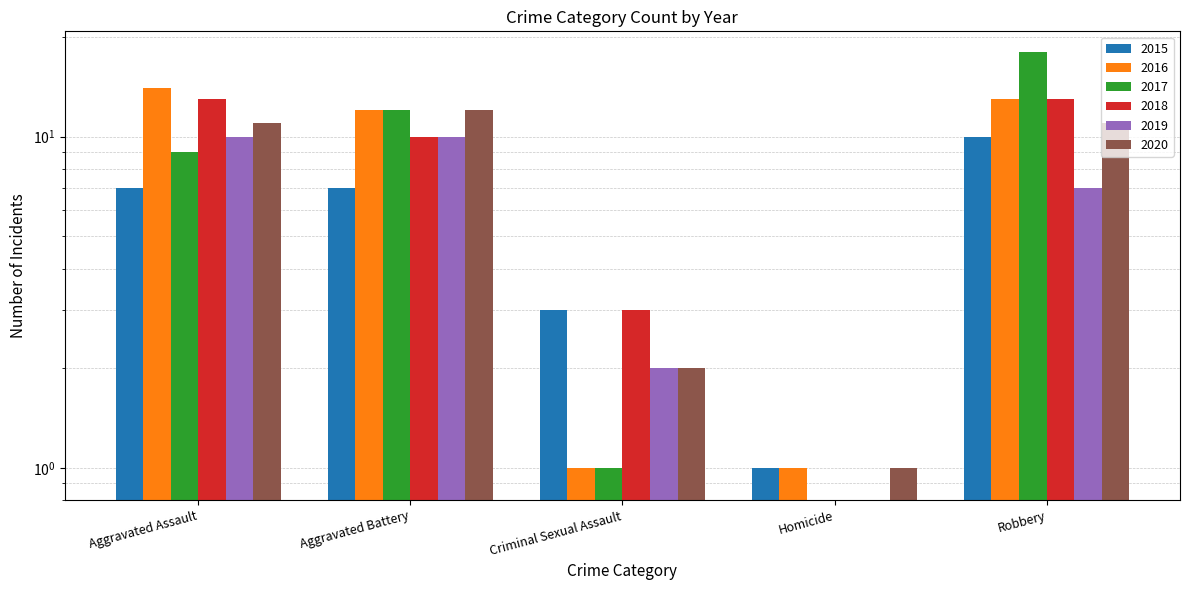

What are all the series names shown in the legend?

2015, 2016, 2017, 2018, 2019, 2020